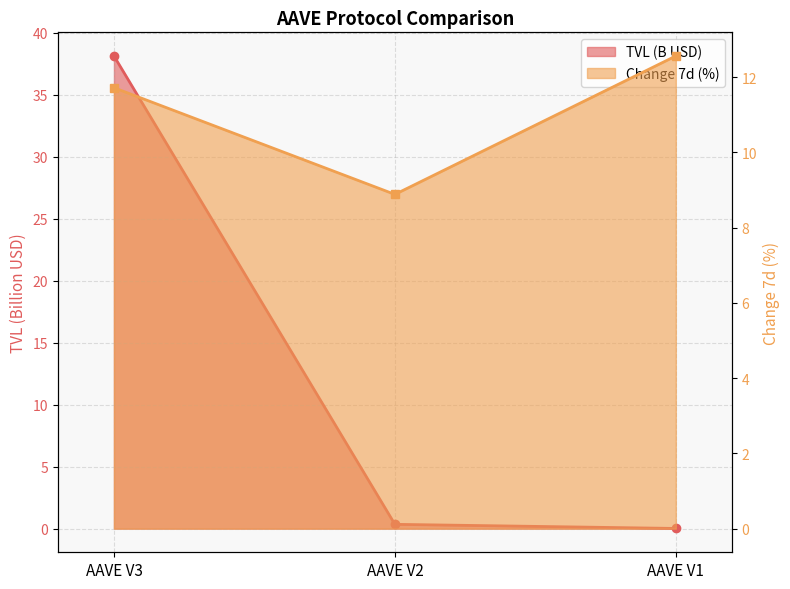

Which series has the largest total across all categories?

TVL (B USD)